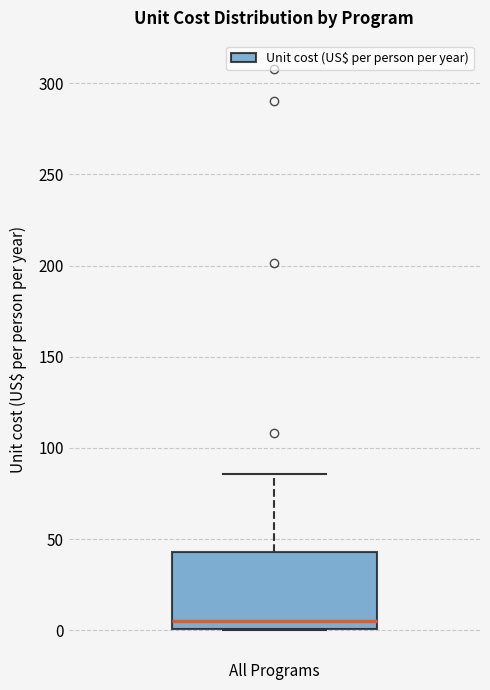

Where is the upper edge of the box for All Programs on the y-axis? The values are not printed on the chart, so give them approximately, as read against the axis.

45